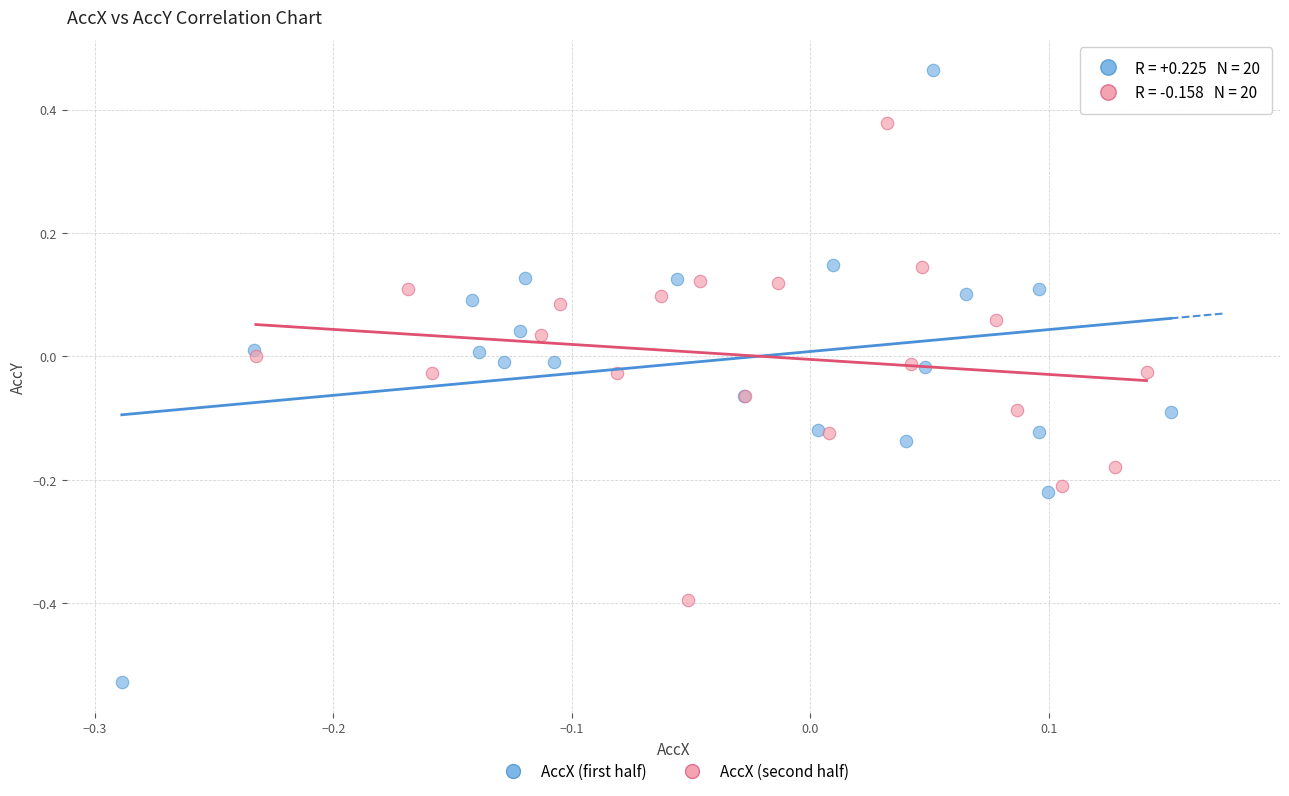

Which series contains the lowest Y value?

AccX (first half)